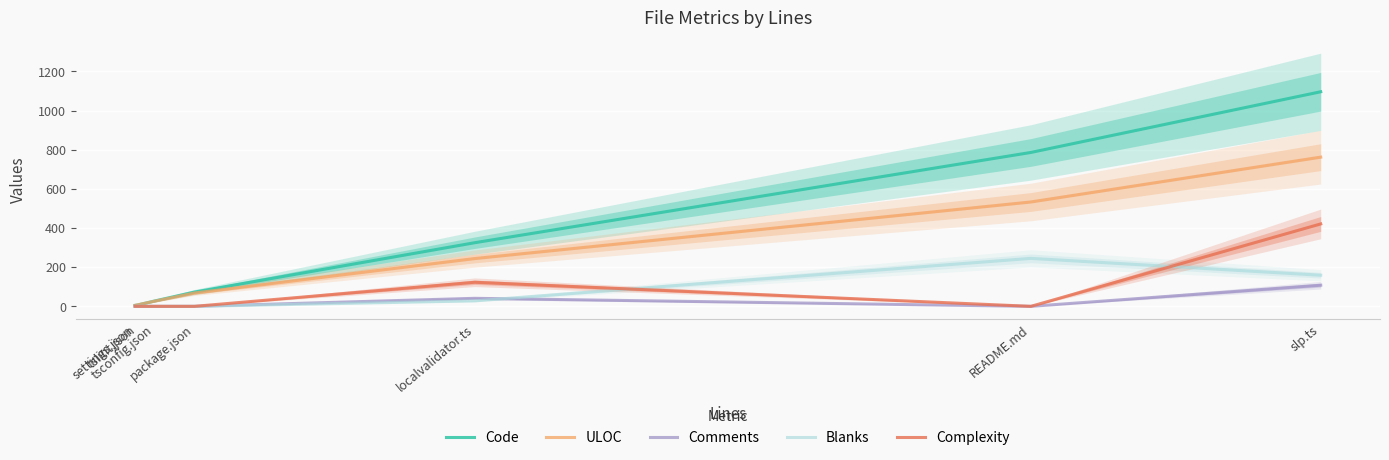

At which category does the chart reach its minimum across all series?

settings.json